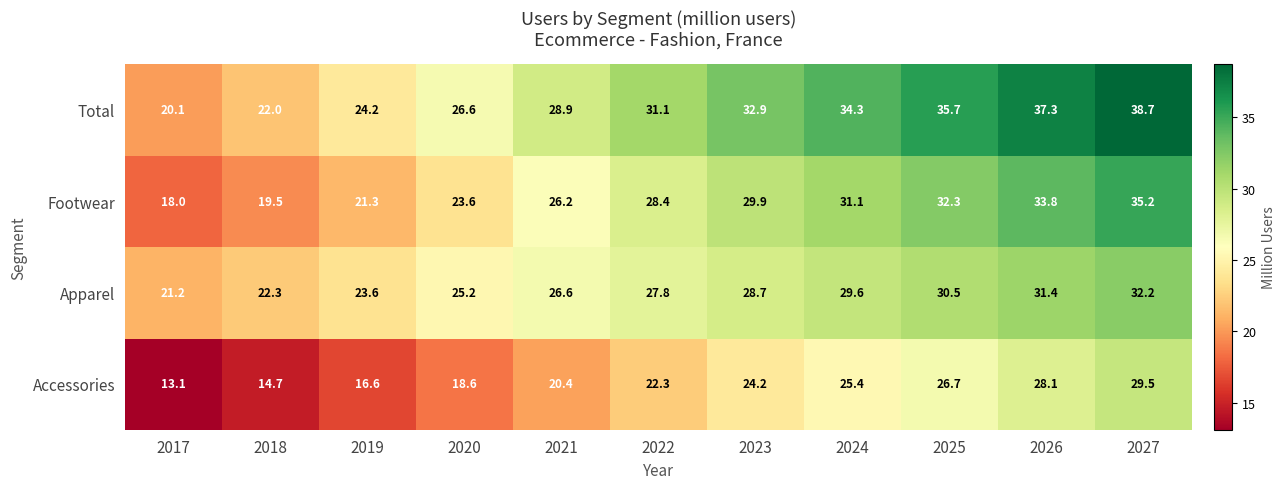

Which series changed the most between 2022 and 2026?

Total